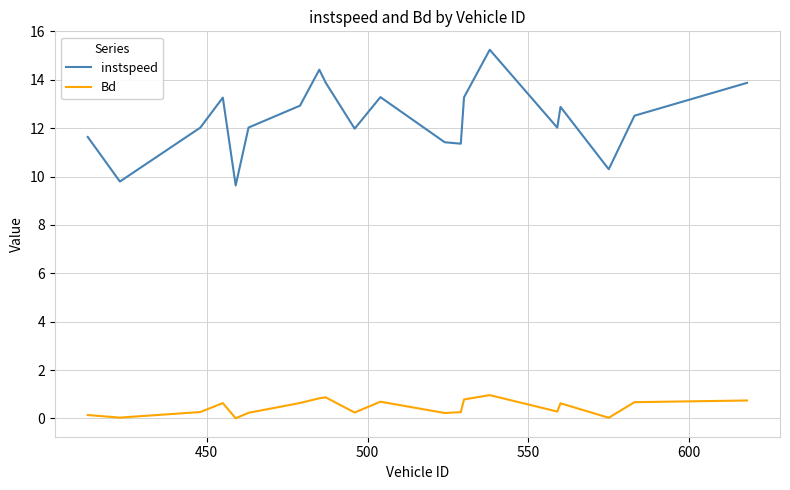

Which series has the widest spread of values?

instspeed